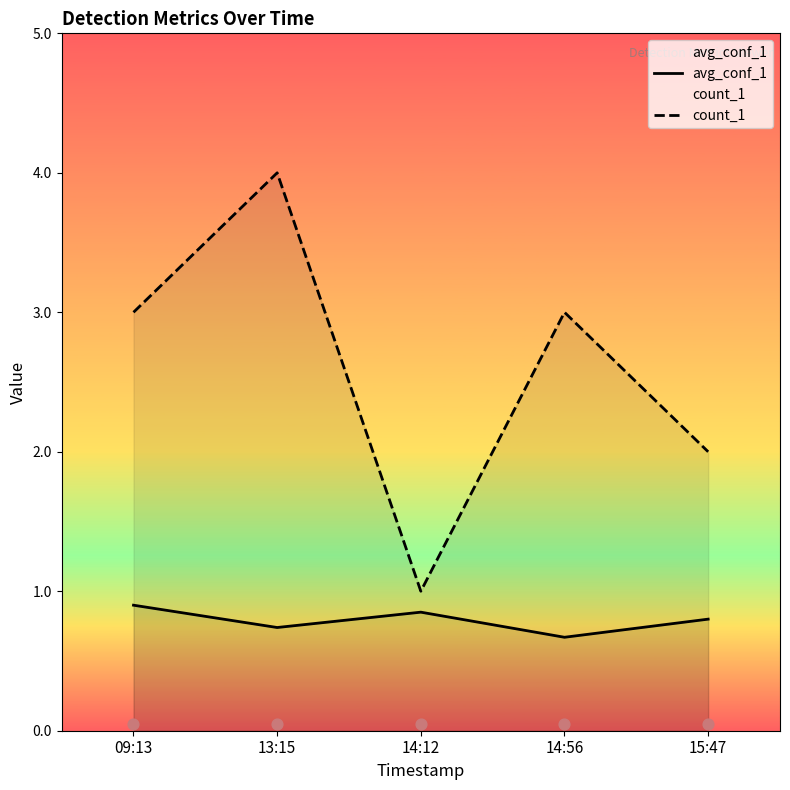

Is the value of avg_conf_1 at 15:47 greater than the value of count_1 at 14:12?

No